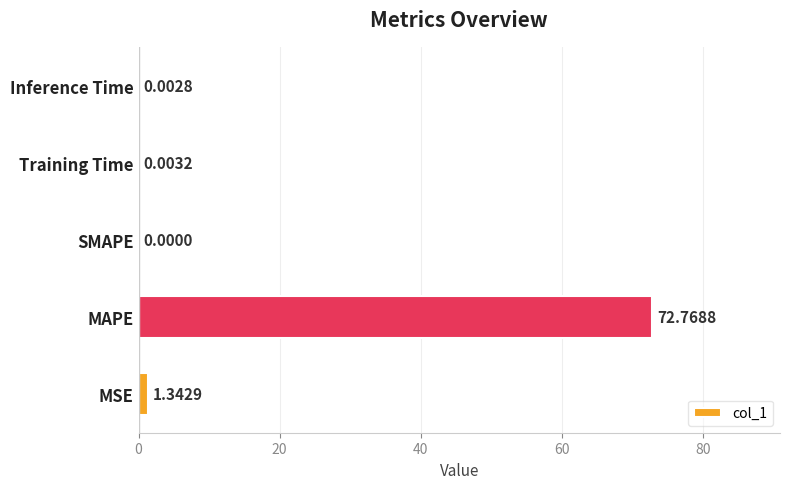

What is the sum of the values at MAPE and SMAPE?

72.8